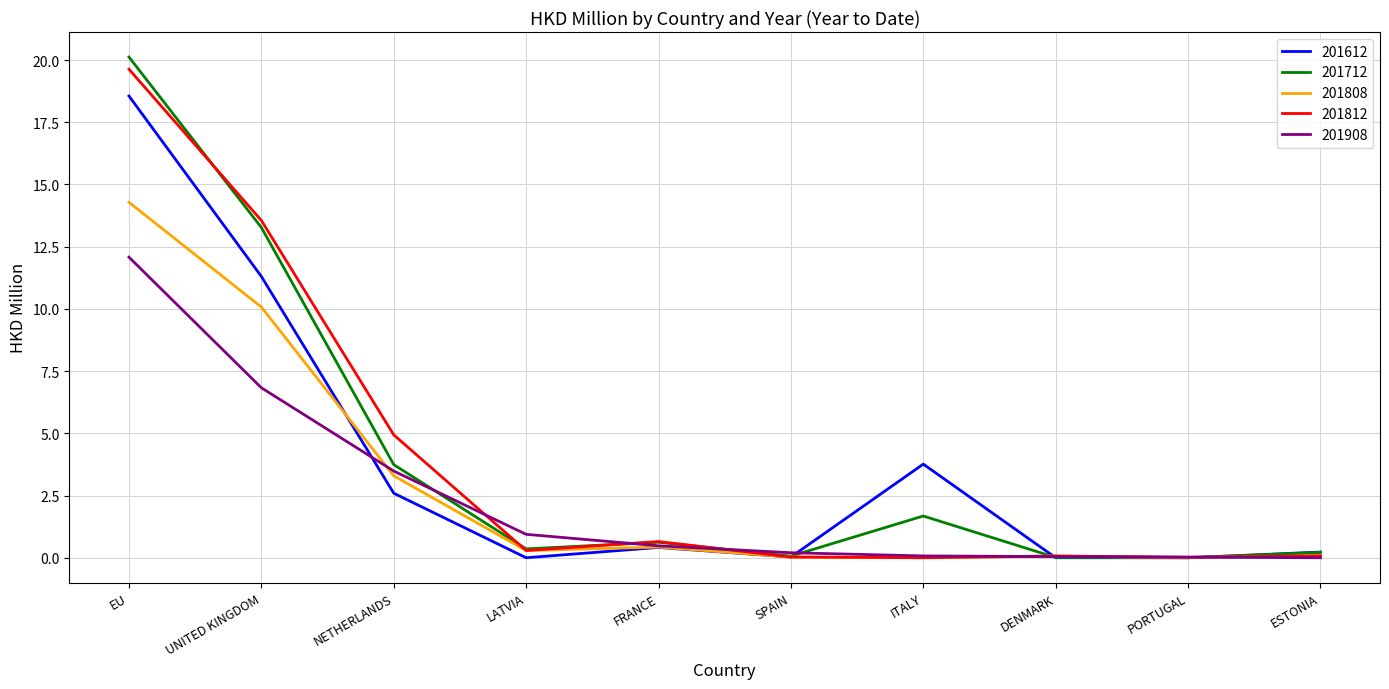

The value of 201612 at SPAIN is 0.0. True or false?

True